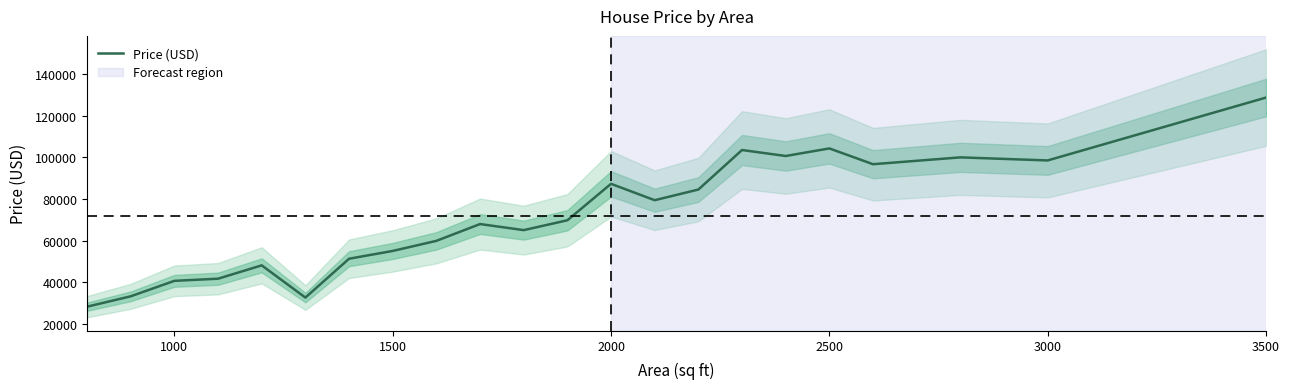

The value of Price (USD) at 3500 is 128688.8. True or false?

True